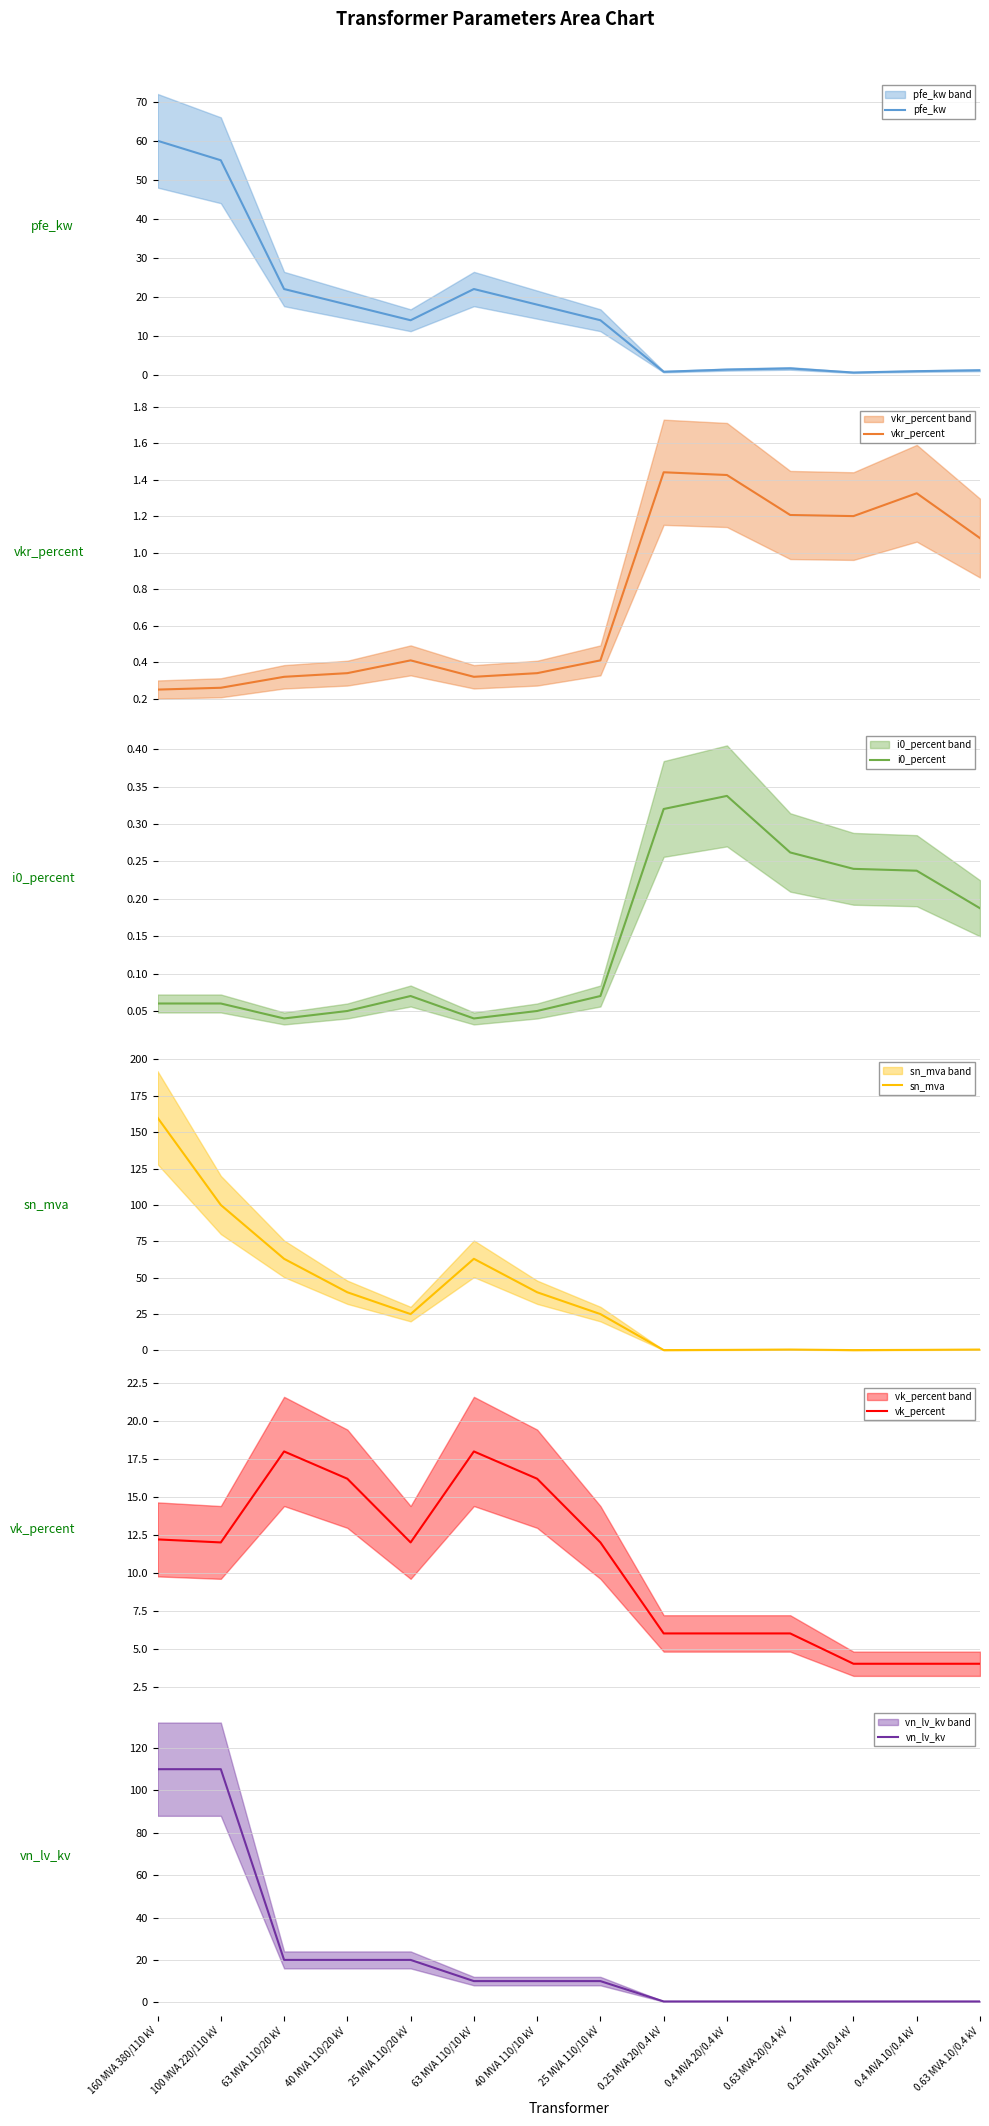

How many categories are shown in the chart?

14